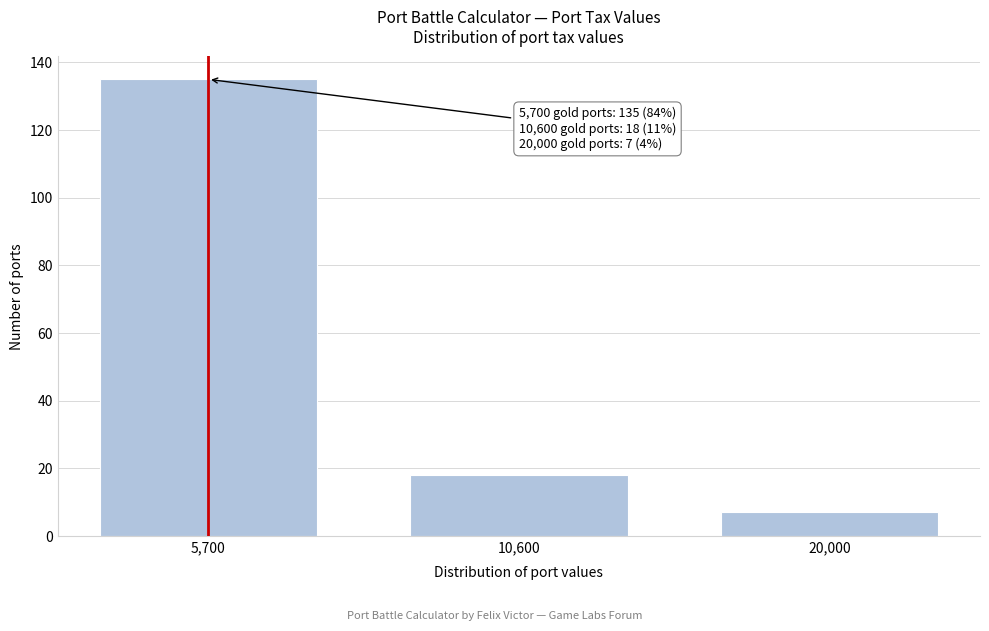

Reading right to left, transcribe all the data shown in this chart.

20,000=7	10,600=18	5,700=135